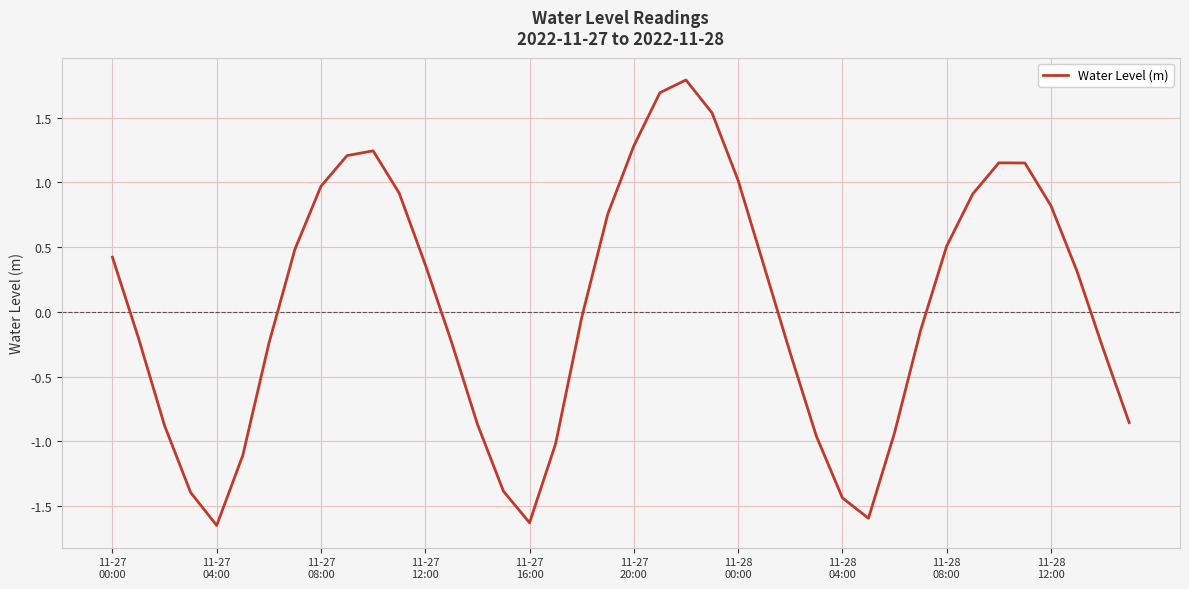

What is the maximum value shown in the chart?

1.8